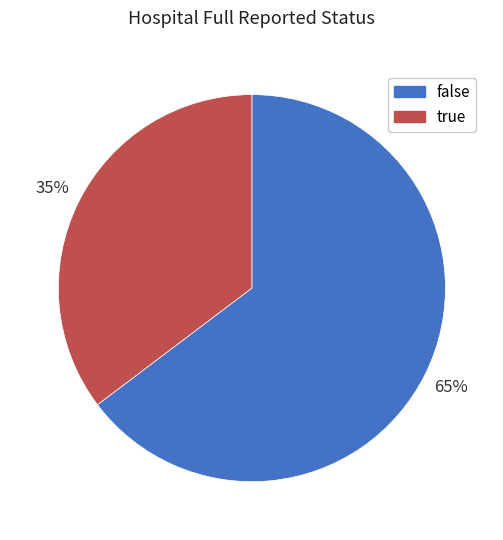

To the nearest percent, what is the average slice percentage?

50%